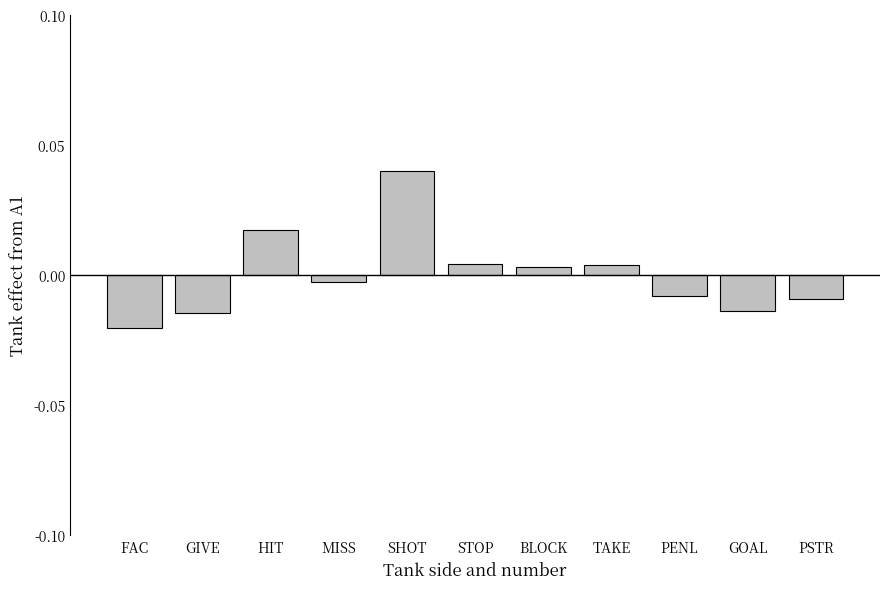

At which category does the chart reach its peak across all series?

SHOT